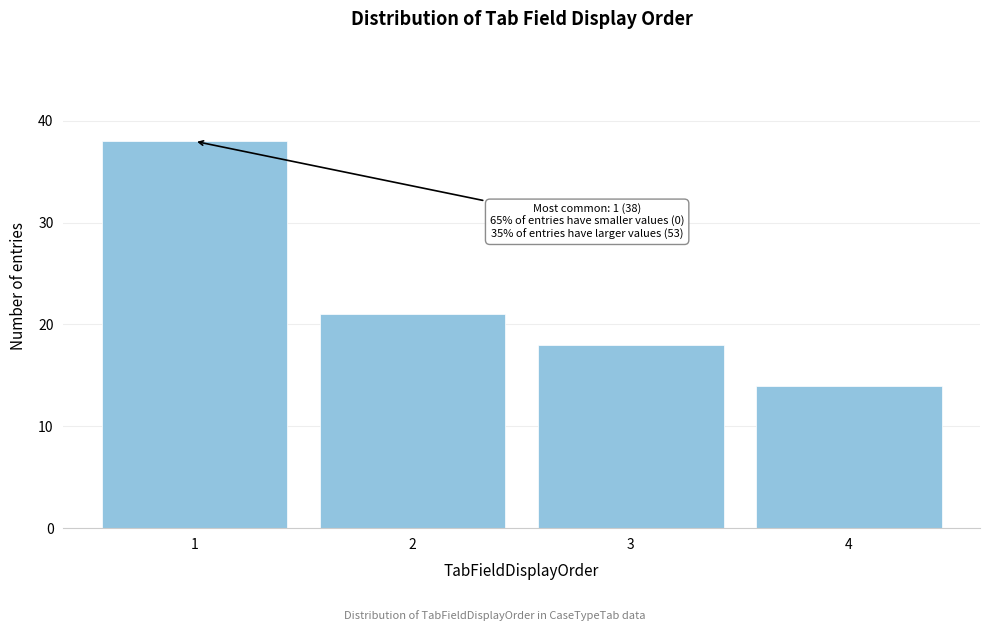

Reading left to right, what are all the values shown in this chart?

38	21	18	14